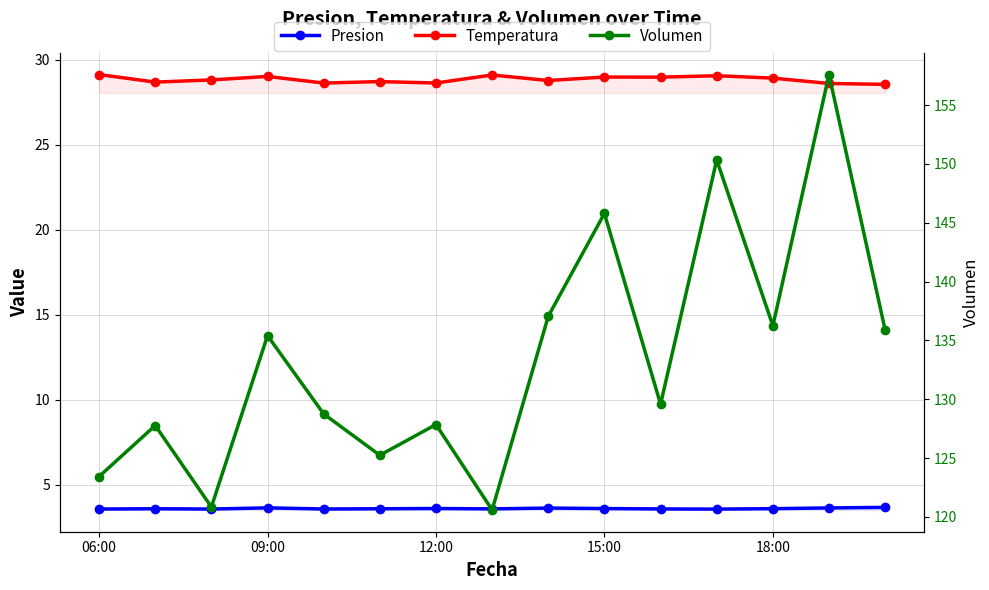

What is the highest value of the Volumen series?

157.6